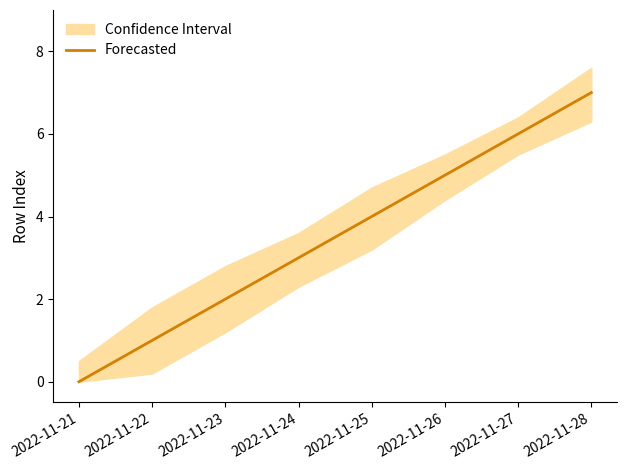

What is the value of the 7th point from the left?

6